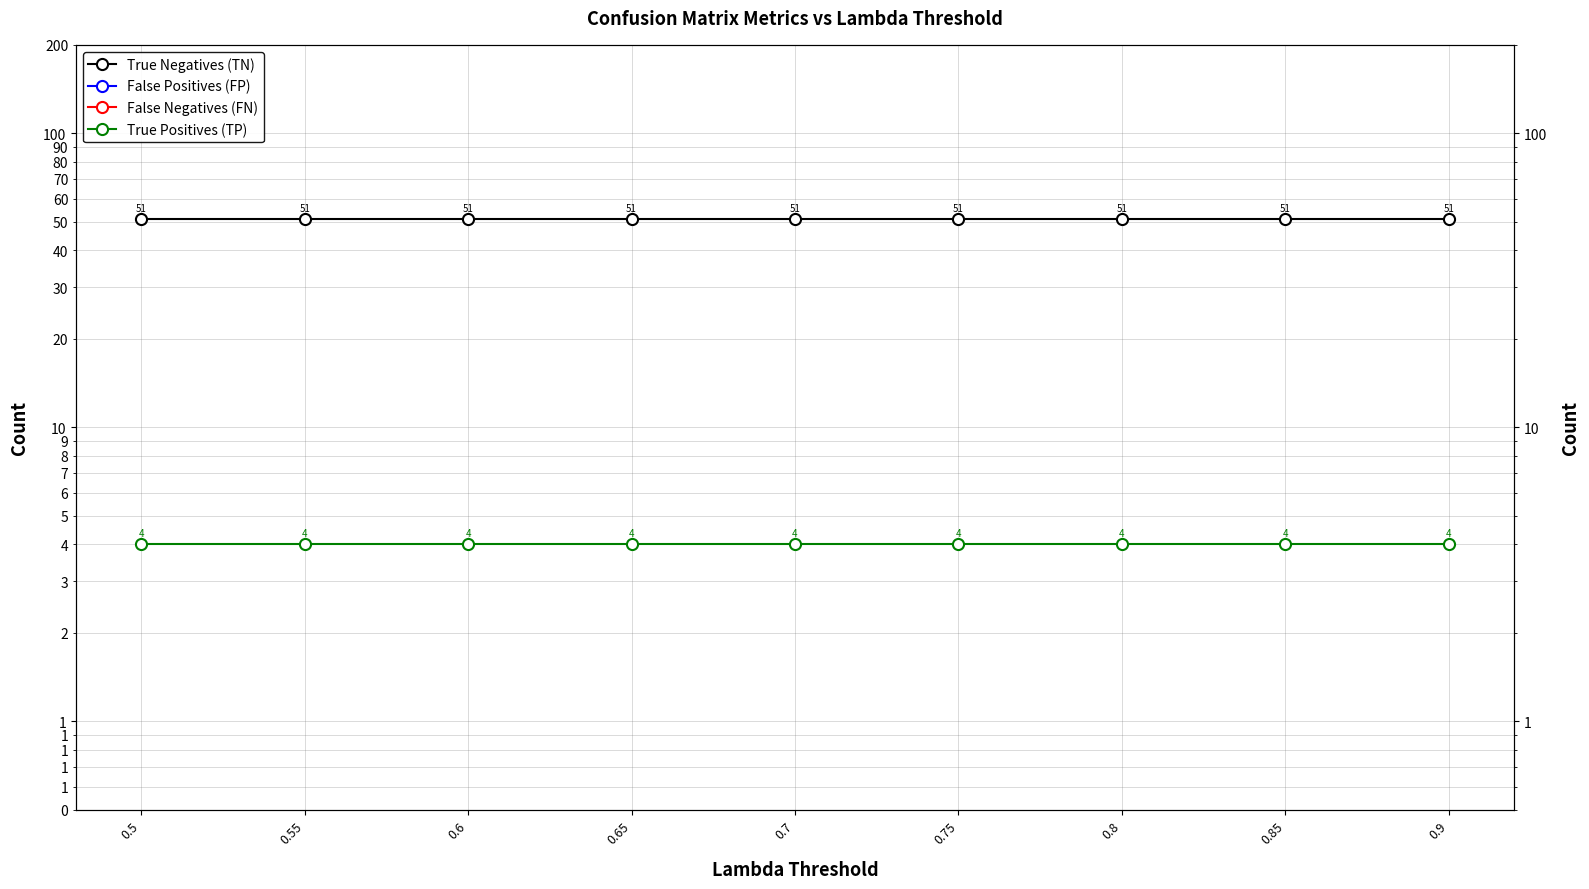

What is the lowest value of the True Negatives (TN) series?

51